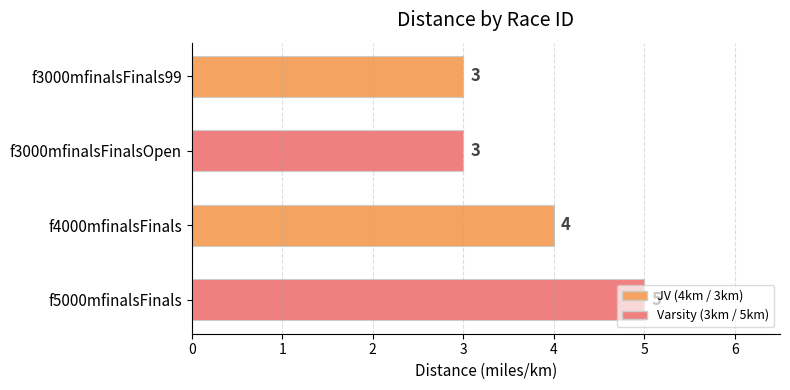

What is the approximate value at f4000mfinalsFinals?

4